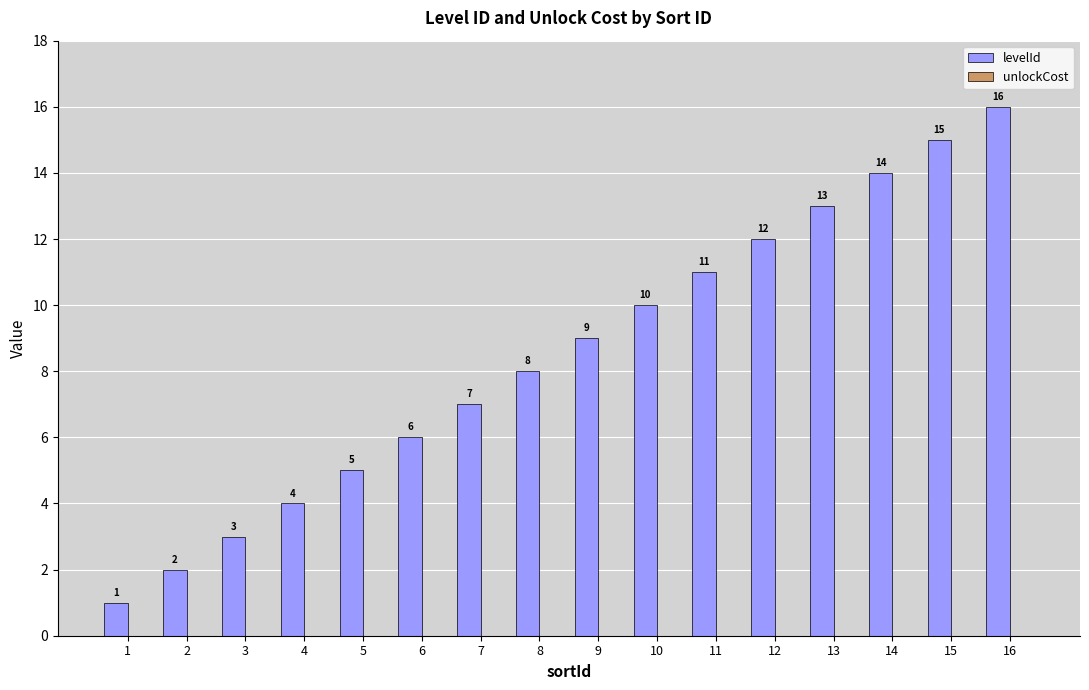

Which has a higher value, 9 or 2?

9